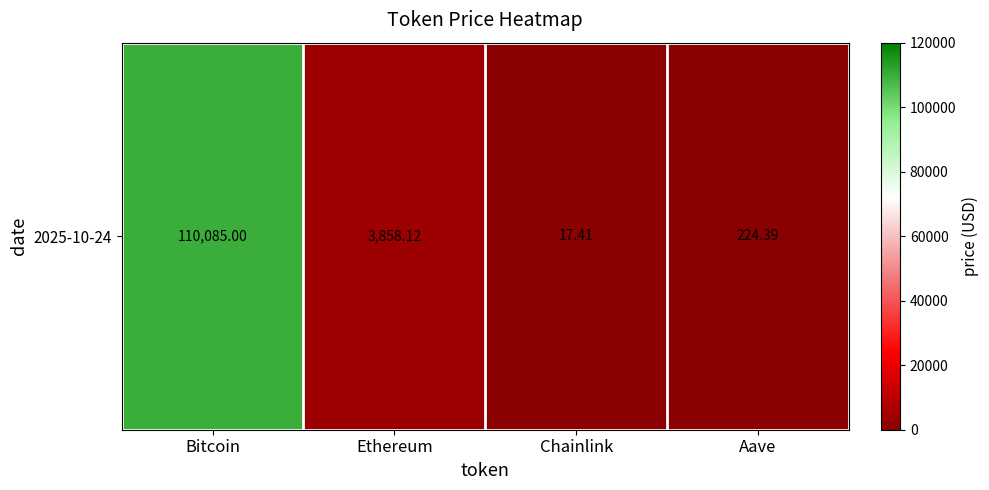

How many values exceed 3858?

2